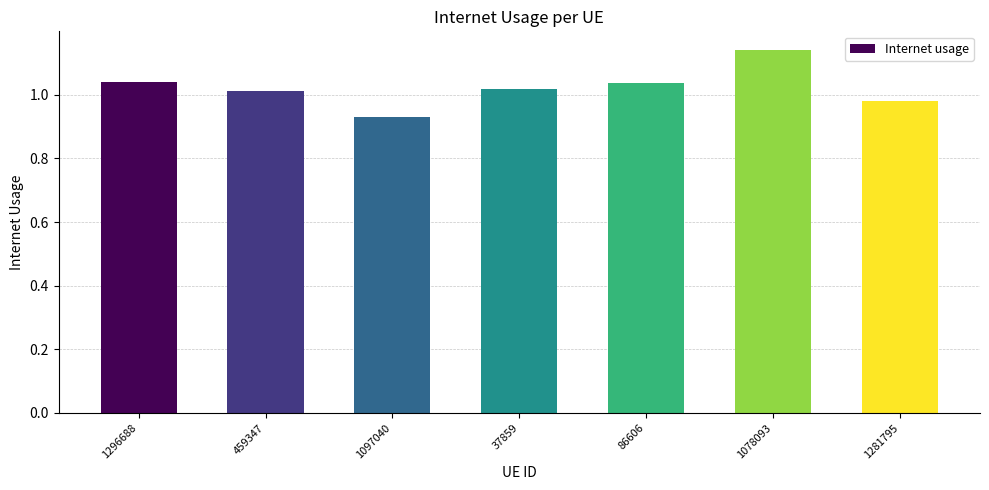

How many categories are shown in the chart?

7